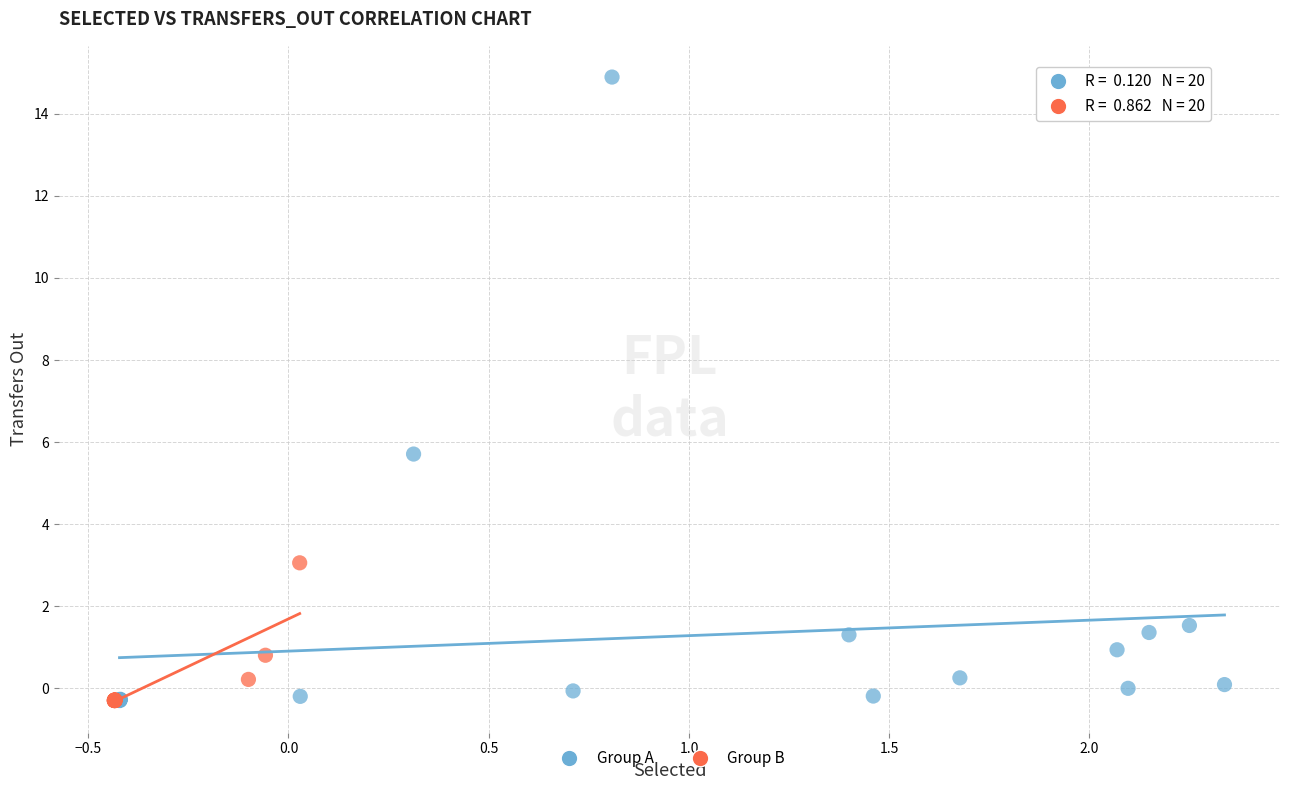

Which series contains the highest Y value?

Group A